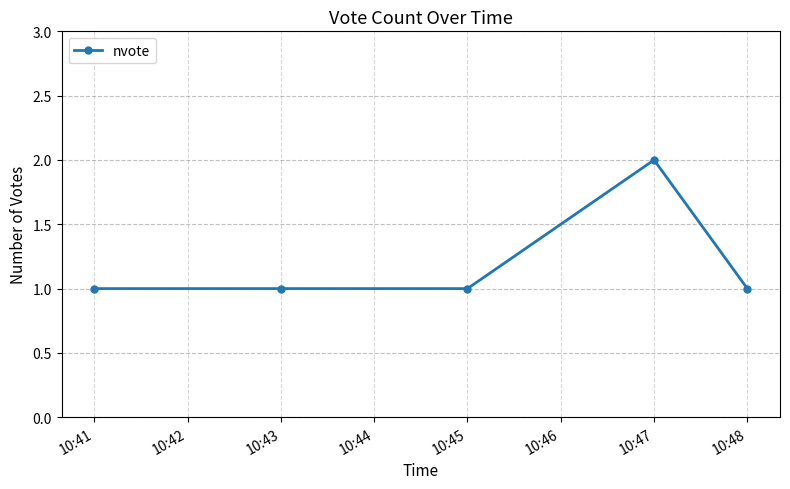

Reading left to right, what are all the values shown in this chart?

1	1	1	2	1